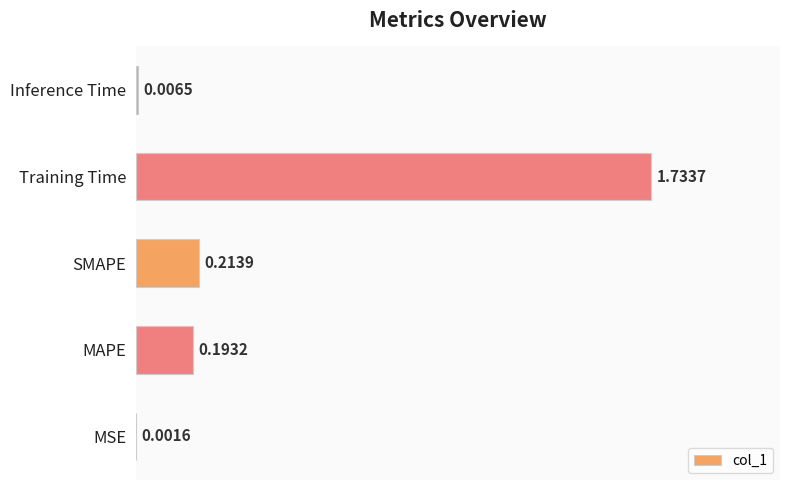

What is the sum of all values?

2.1